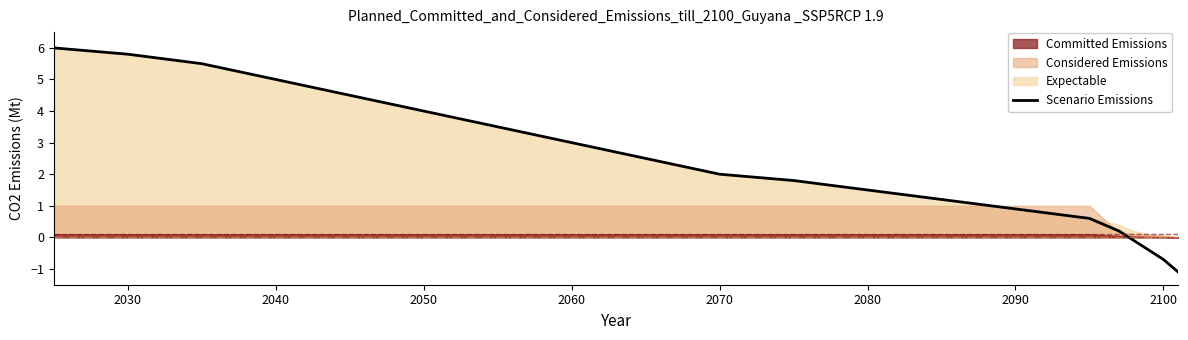

What is the value of the 14th point from the left?

0.9